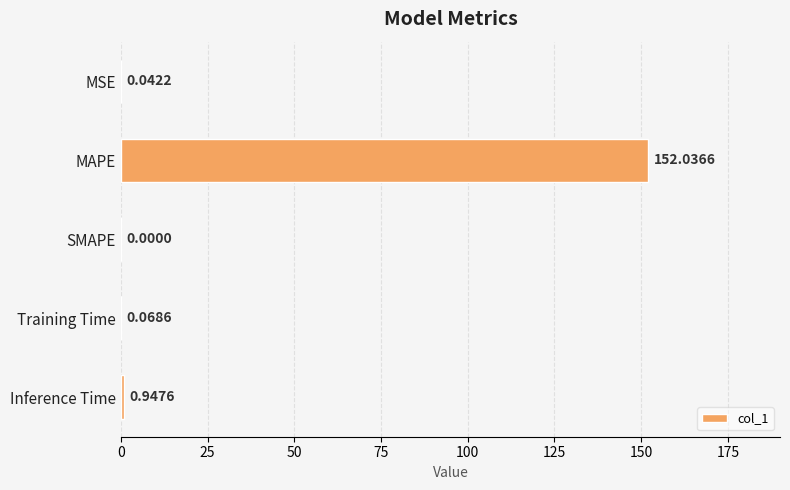

Which has a higher value, Training Time or SMAPE?

Training Time